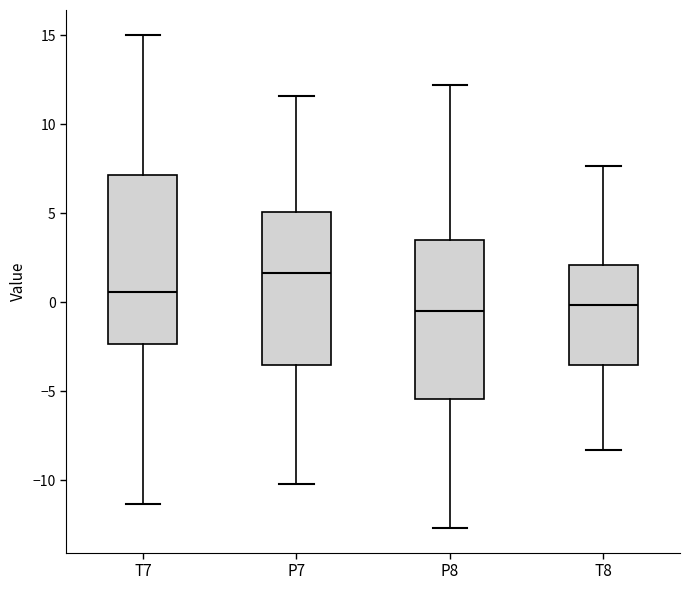

Where does the lower whisker of the box for T8 end on the y-axis? The values are not printed on the chart, so give them approximately, as read against the axis.

-8.5